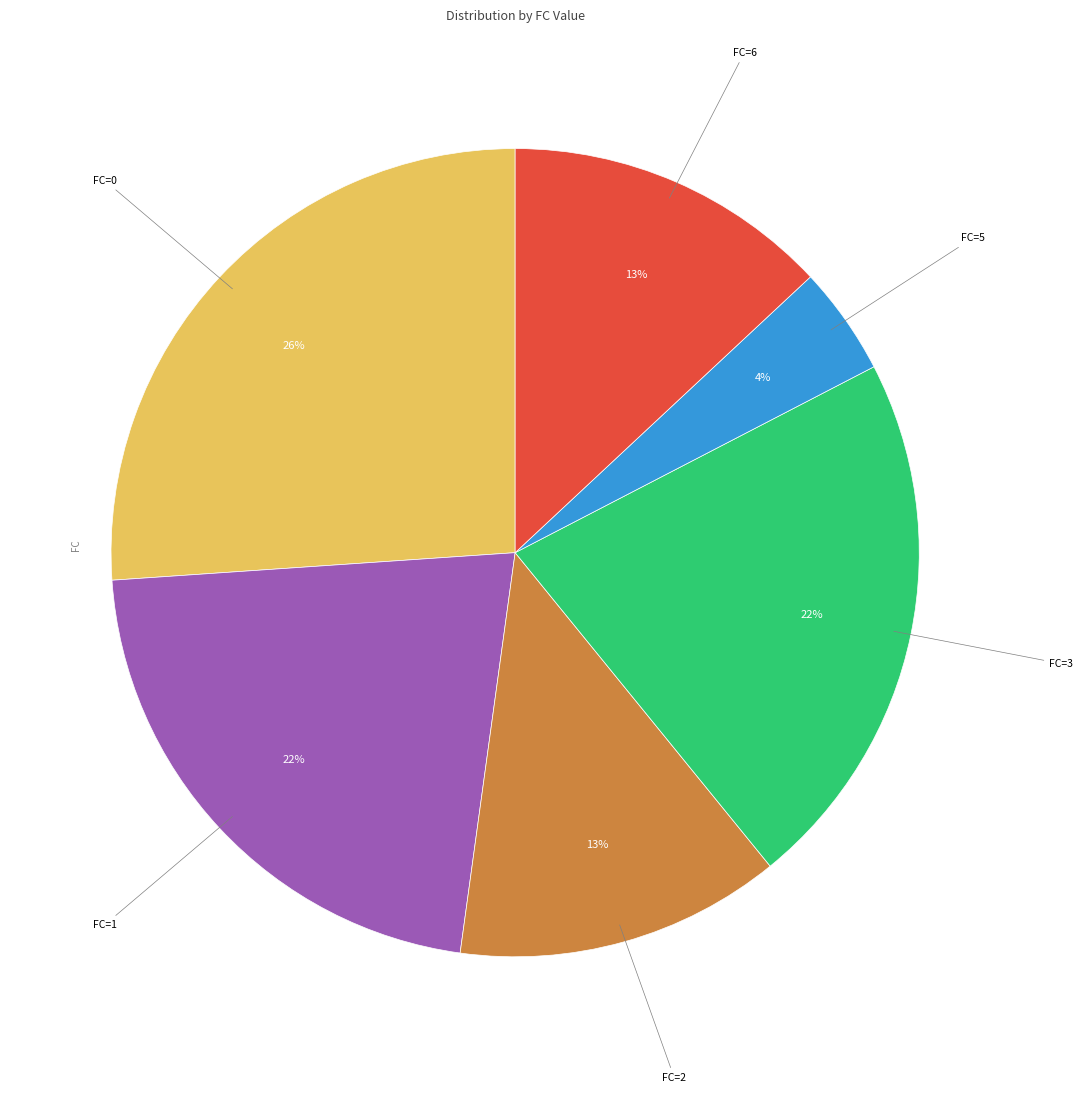

Does FC=0 account for over 50% of the chart?

No